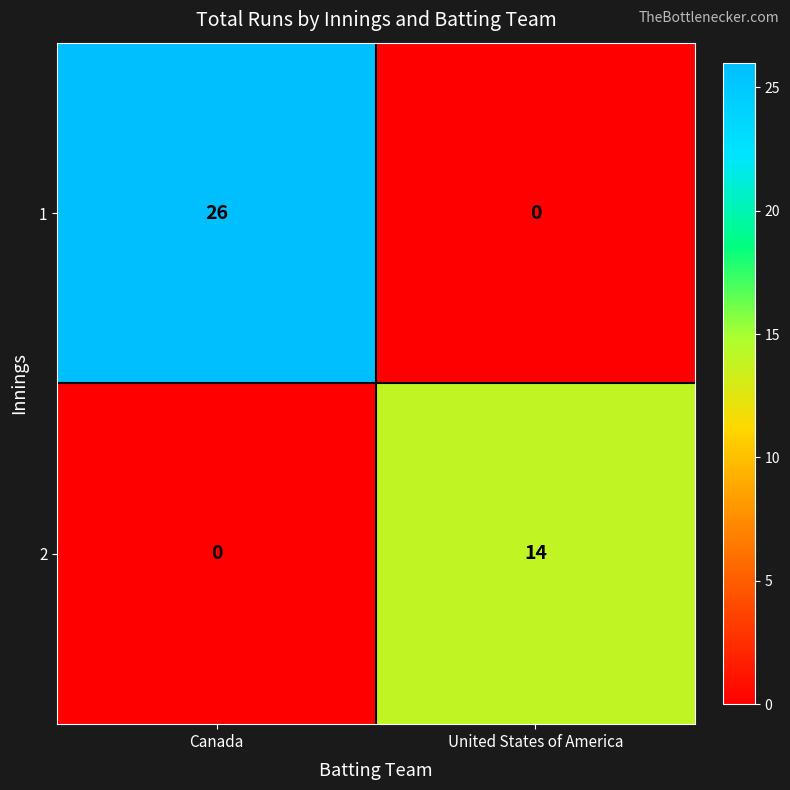

What is the sum of the 1 values at Canada and United States of America?

26